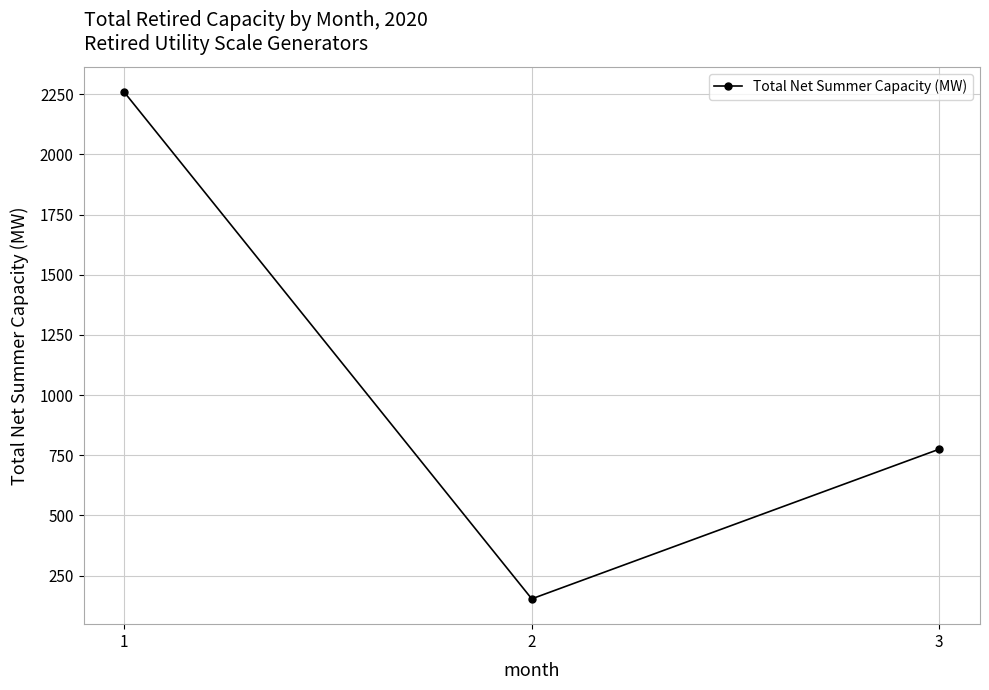

What is the value of the 3rd point from the left?

775.5